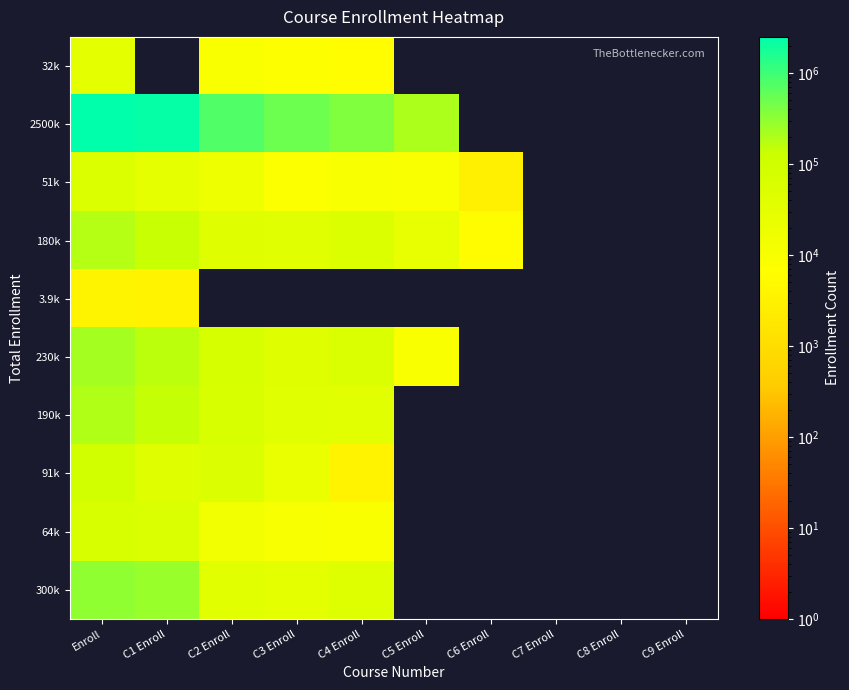

Reading right to left, what are all the values shown in this chart?

32k: C9 Enroll=0	C8 Enroll=0	C7 Enroll=0	C6 Enroll=0	C5 Enroll=0	C4 Enroll=6615	C3 Enroll=7649	C2 Enroll=8891	C1 Enroll=0	Enroll=32000
2500k: C9 Enroll=0	C8 Enroll=0	C7 Enroll=0	C6 Enroll=0	C5 Enroll=204748	C4 Enroll=387980	C3 Enroll=518674	C2 Enroll=782716	C1 Enroll=2311268	Enroll=2500000
51k: C9 Enroll=0	C8 Enroll=0	C7 Enroll=0	C6 Enroll=2688	C5 Enroll=9838	C4 Enroll=11112	C3 Enroll=8694	C2 Enroll=18269	C1 Enroll=28142	Enroll=51000
180k: C9 Enroll=0	C8 Enroll=0	C7 Enroll=0	C6 Enroll=6251	C5 Enroll=27305	C4 Enroll=51290	C3 Enroll=40009	C2 Enroll=43459	C1 Enroll=135042	Enroll=180000
3.9k: C9 Enroll=0	C8 Enroll=0	C7 Enroll=0	C6 Enroll=0	C5 Enroll=0	C4 Enroll=0	C3 Enroll=0	C2 Enroll=0	C1 Enroll=3742	Enroll=3900
230k: C9 Enroll=0	C8 Enroll=0	C7 Enroll=0	C6 Enroll=0	C5 Enroll=9003	C4 Enroll=62487	C3 Enroll=43170	C2 Enroll=73852	C1 Enroll=158724	Enroll=230000
190k: C9 Enroll=0	C8 Enroll=0	C7 Enroll=0	C6 Enroll=0	C5 Enroll=0	C4 Enroll=38300	C3 Enroll=41875	C2 Enroll=70293	C1 Enroll=146849	Enroll=190000
91k: C9 Enroll=0	C8 Enroll=0	C7 Enroll=0	C6 Enroll=0	C5 Enroll=0	C4 Enroll=3535	C3 Enroll=23197	C2 Enroll=54582	C1 Enroll=42473	Enroll=91000
64k: C9 Enroll=0	C8 Enroll=0	C7 Enroll=0	C6 Enroll=0	C5 Enroll=0	C4 Enroll=9029	C3 Enroll=10370	C2 Enroll=14139	C1 Enroll=59123	Enroll=64000
300k: C9 Enroll=0	C8 Enroll=0	C7 Enroll=0	C6 Enroll=0	C5 Enroll=0	C4 Enroll=44639	C3 Enroll=32768	C2 Enroll=37360	C1 Enroll=273647	Enroll=300000